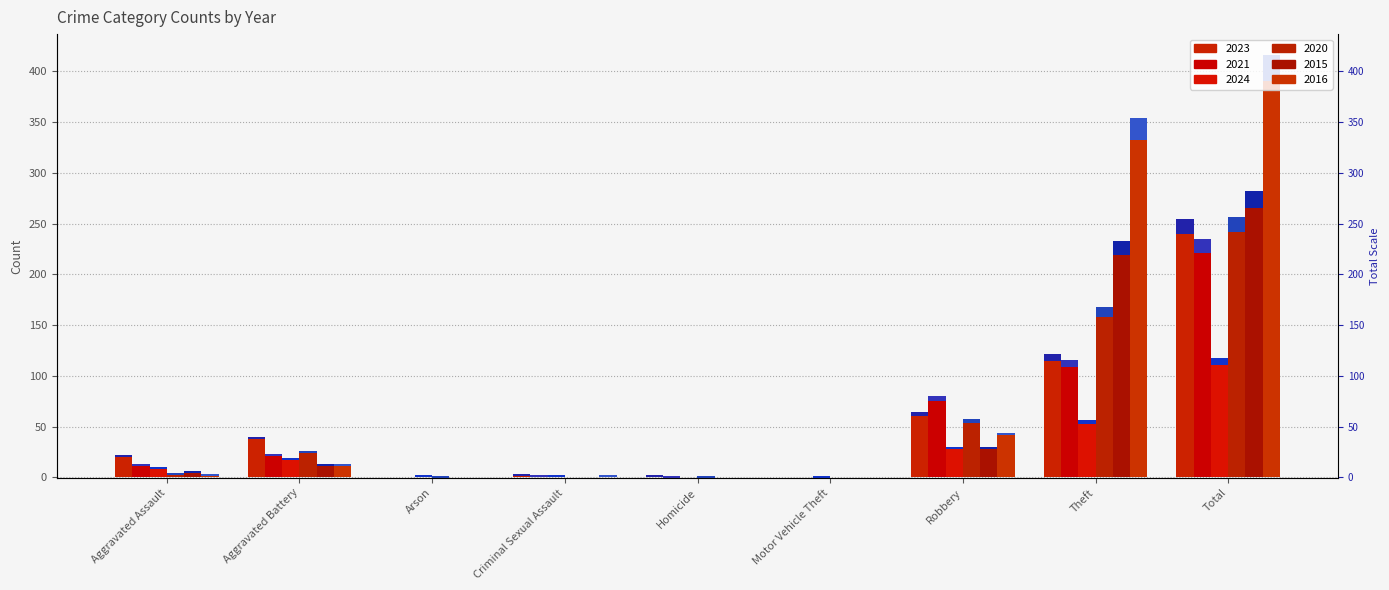

What is the difference between the second highest and second lowest values in the 2023 series?

122